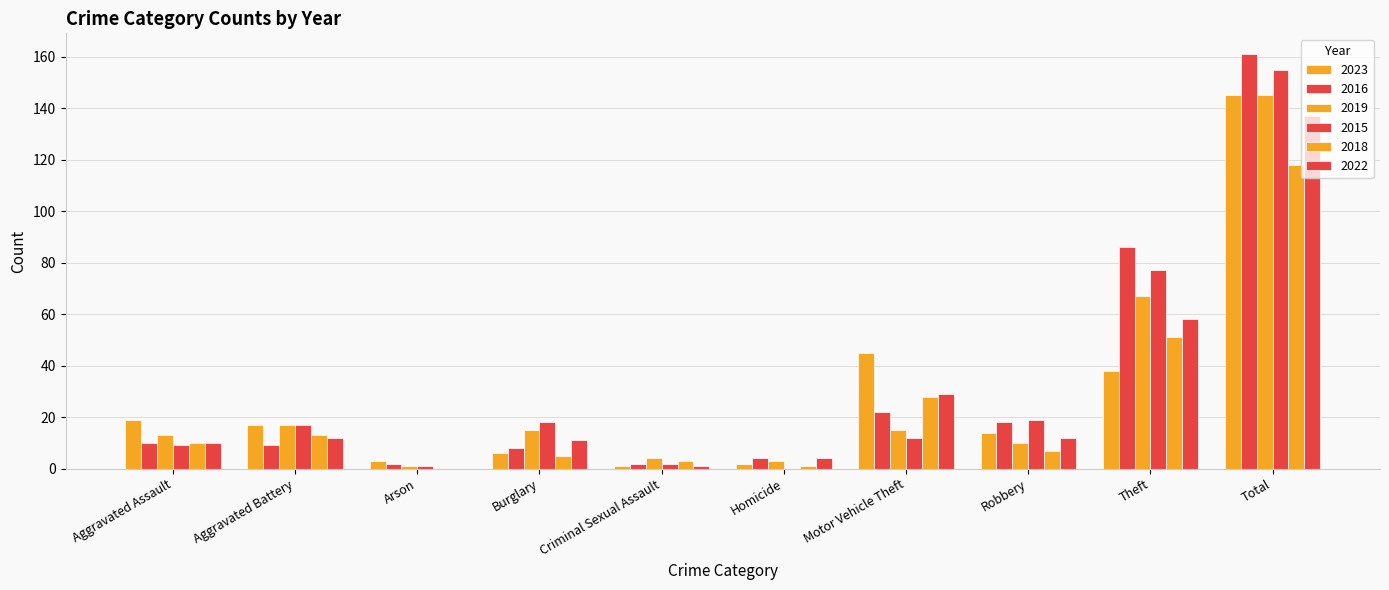

What is the label of the 2nd bar from the left?

Aggravated Battery